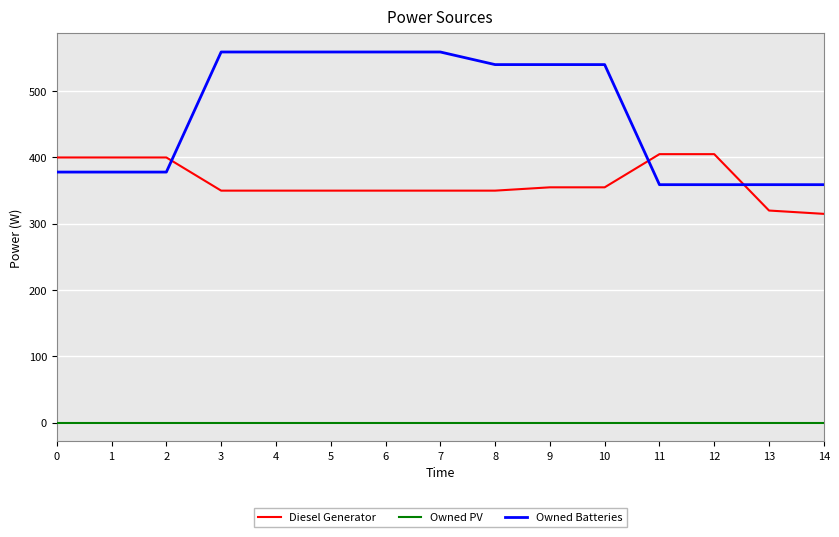

After their last crossing, which series has the higher values: Diesel Generator or Owned Batteries?

Owned Batteries